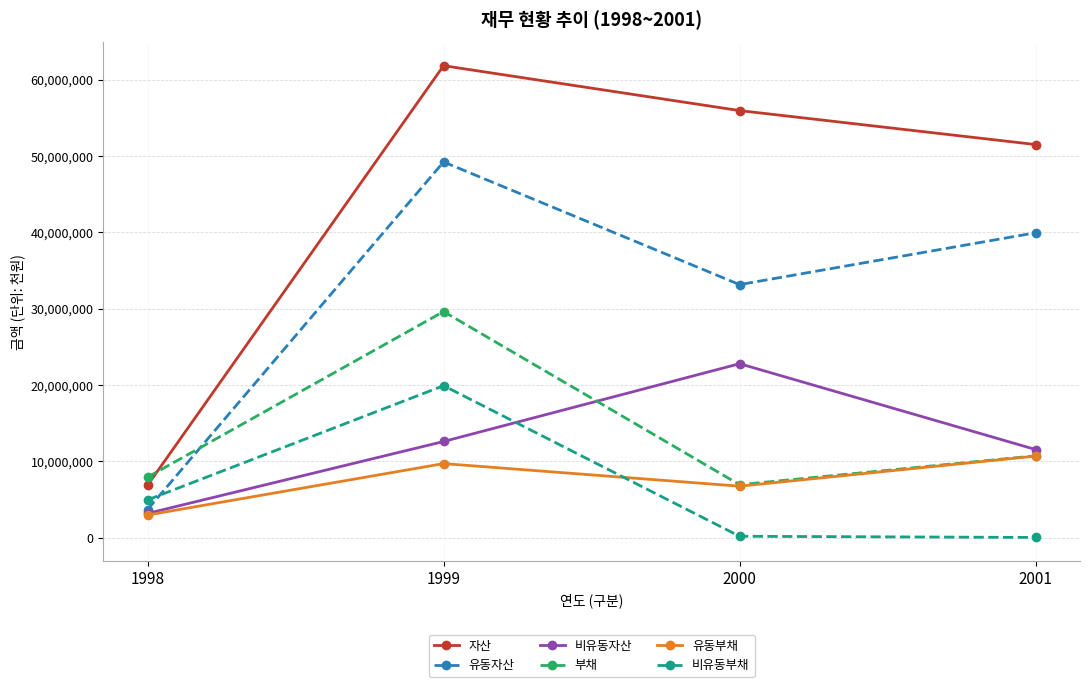

What are all the series names shown in the legend?

자산, 유동자산, 비유동자산, 부채, 유동부채, 비유동부채